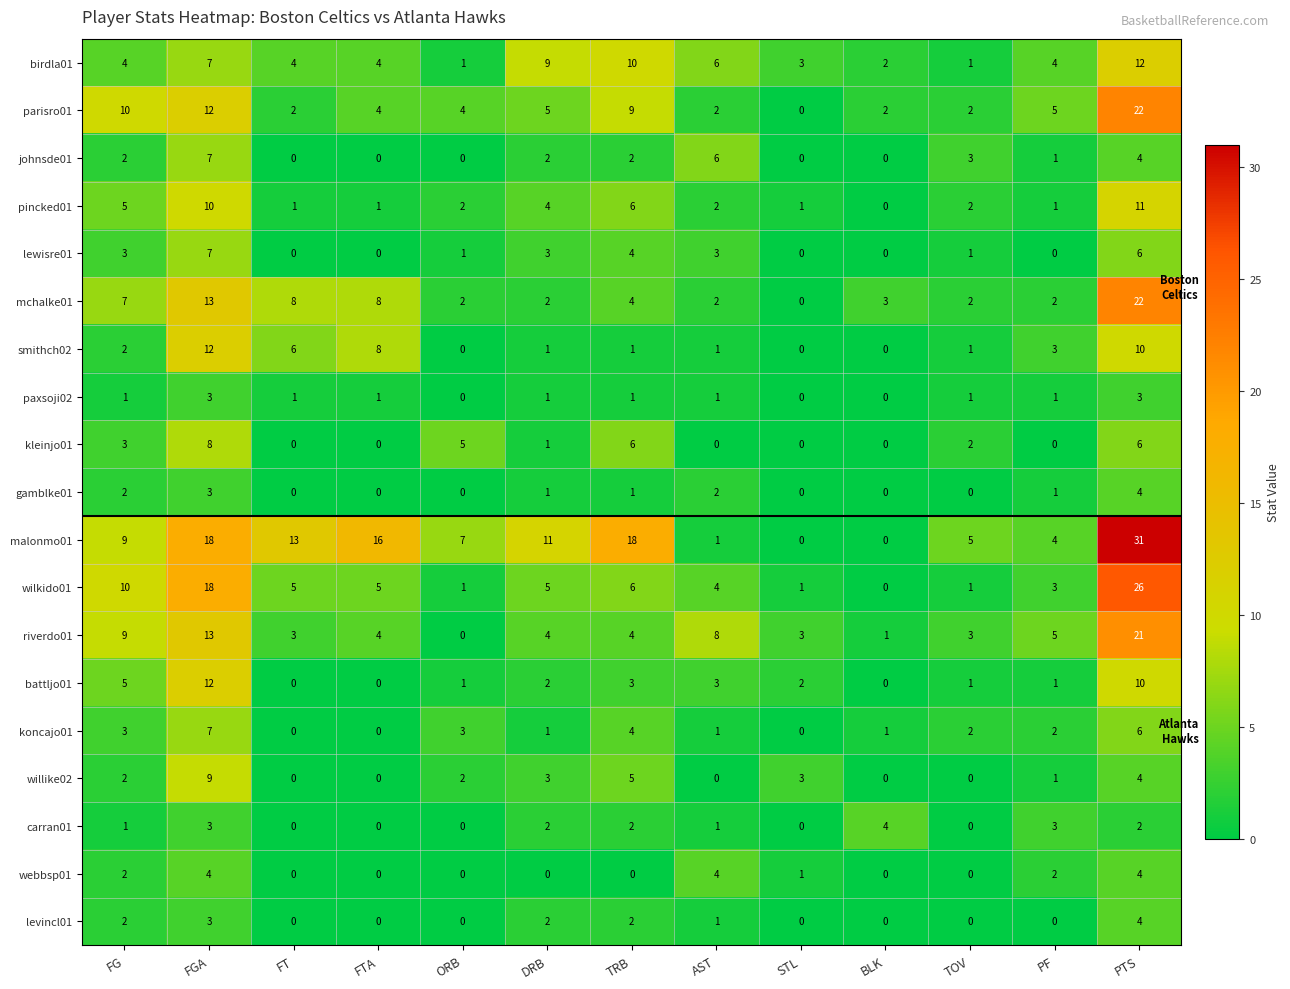

The value of webbsp01 at FT is 2. True or false?

False